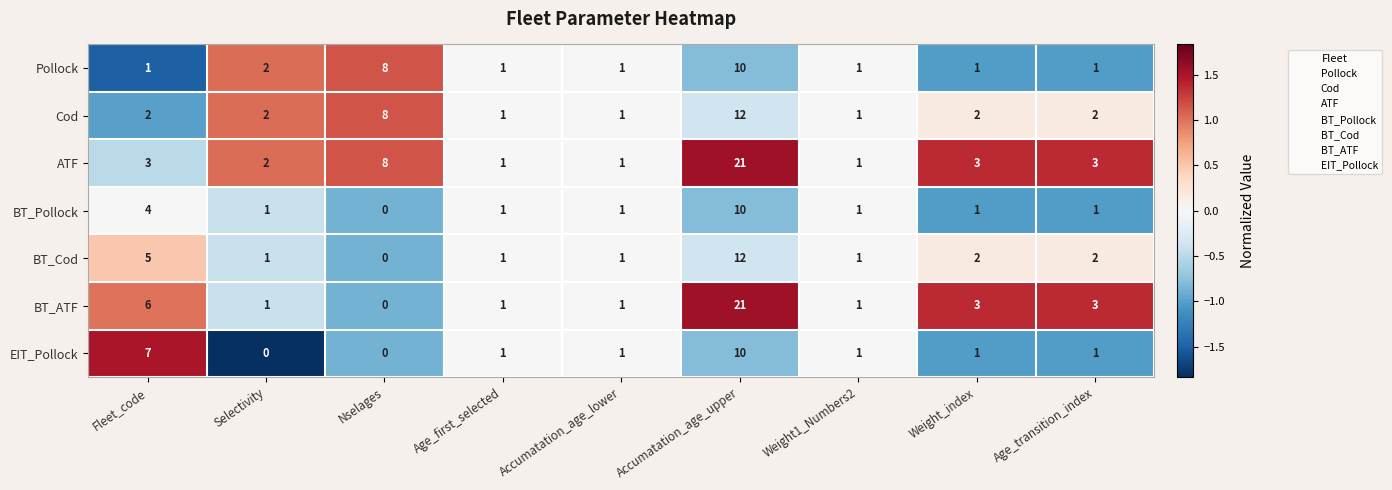

What is the highest value of the BT_Cod series?

12